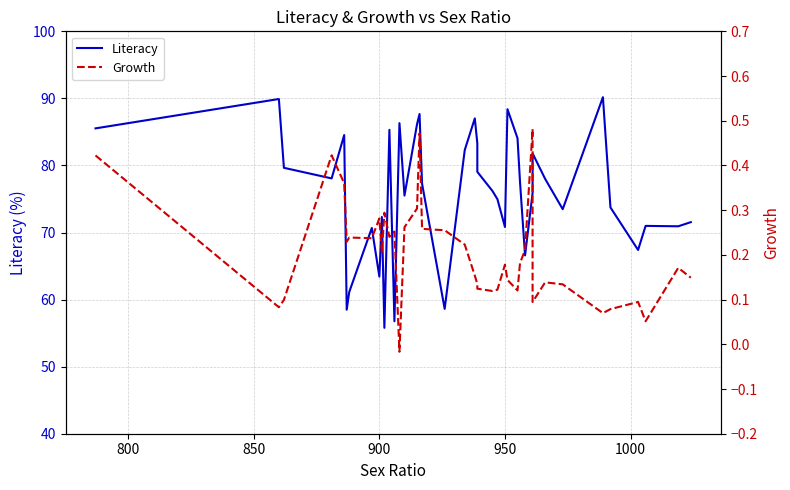

Which series has the widest spread of values?

Literacy